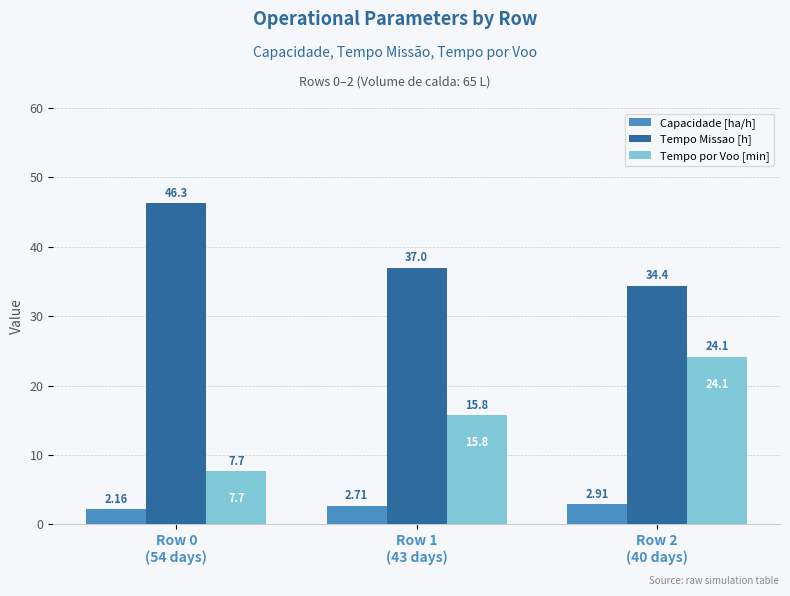

What is the total value across all series at Row 1
(43 days)?

55.4